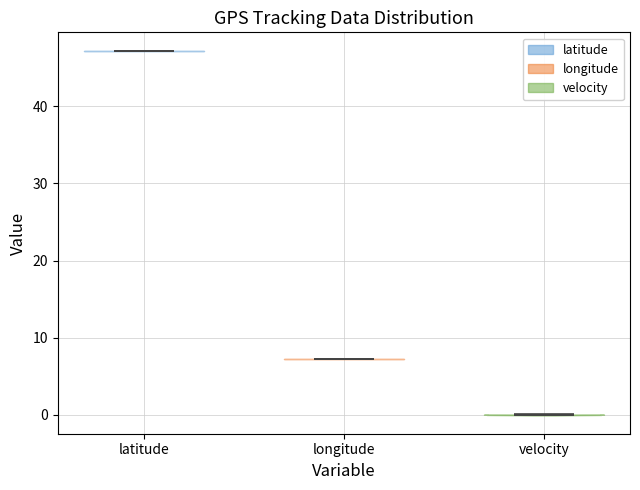

Reading left to right, read every violin against the y-axis: where its median line is, and the lowest and highest points it reaches. The values are not printed on the chart, so give them approximately, as read against the axis.

latitude: median line 47, lowest point 47, highest point 47
longitude: median line 7, lowest point 7, highest point 7
velocity: median line 0, lowest point 0, highest point 0